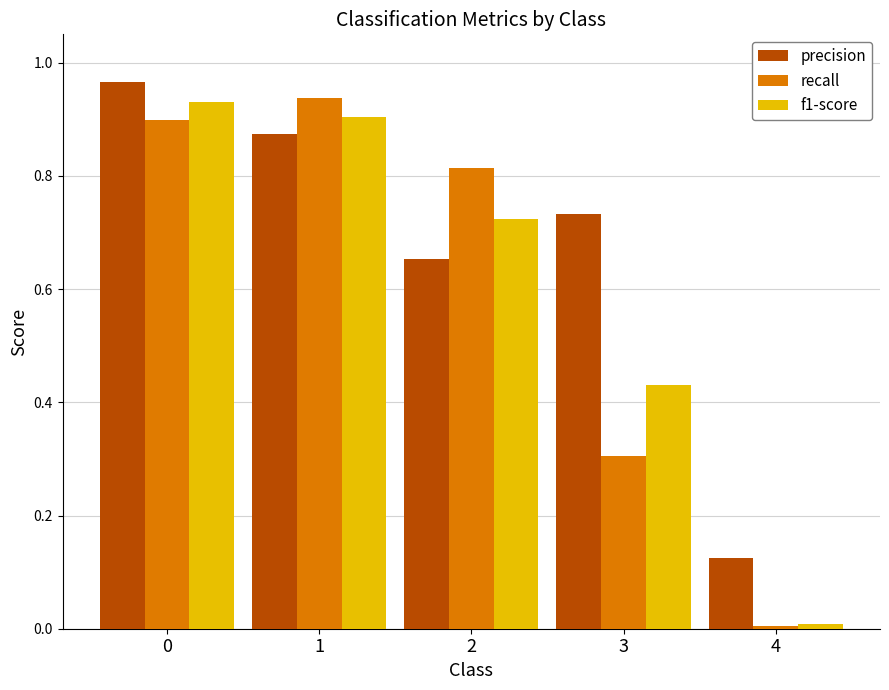

Which series changed the most between 0 and 2?

precision